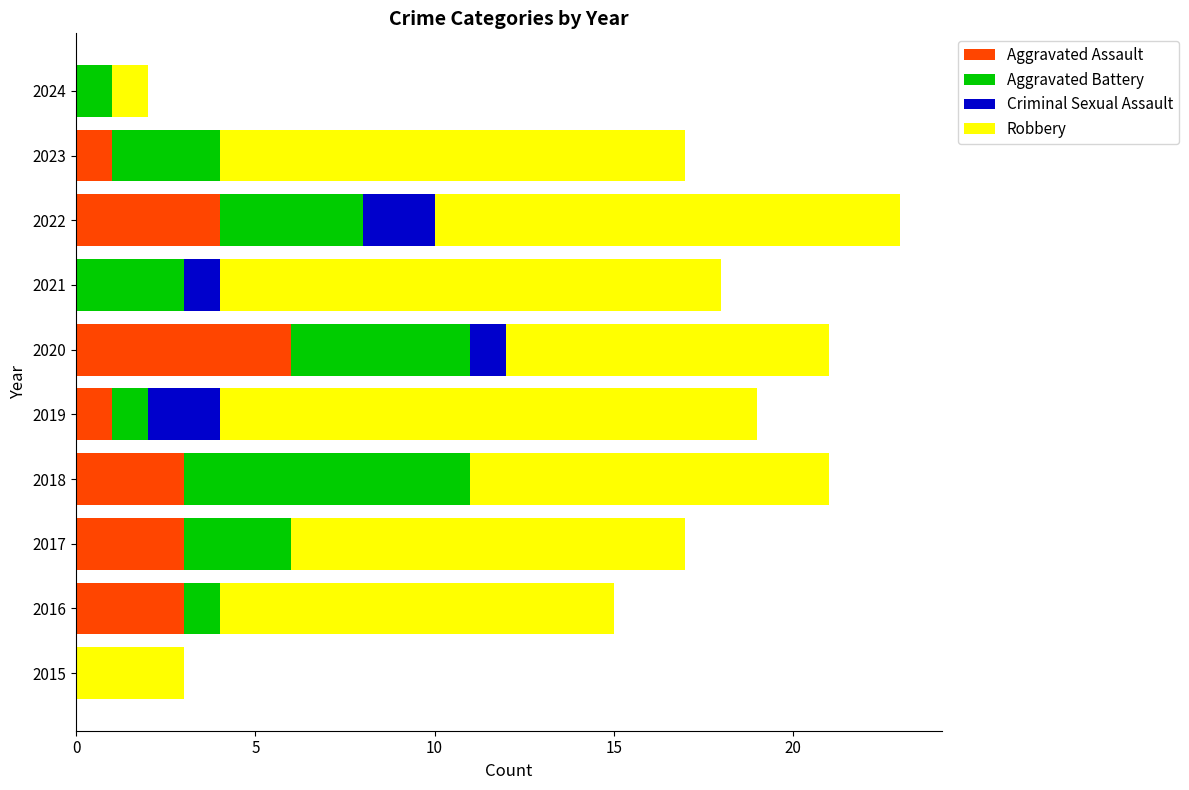

What is the sum of all Aggravated Assault values?

21